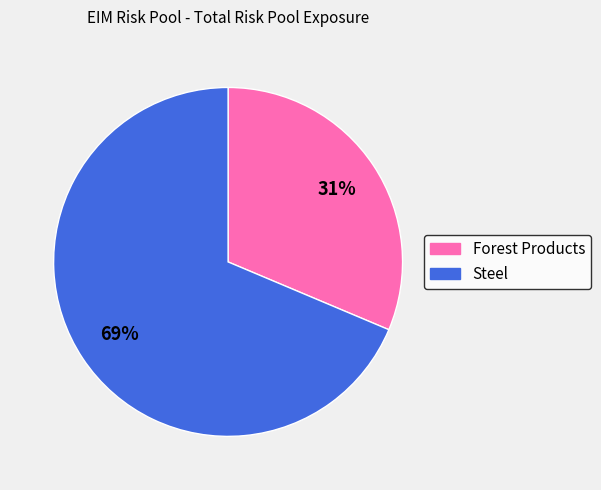

Rank the categories by value from lowest to highest.

Forest Products, Steel